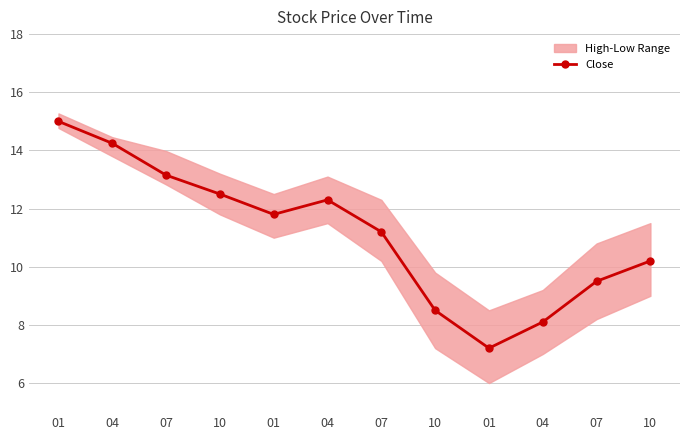

What is the sum of the values at 10 and 07?

22.0